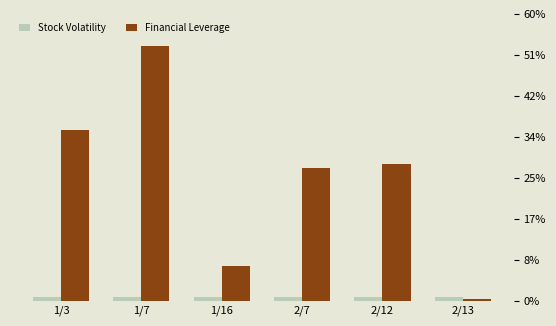

List the series in order of their peak value, lowest first.

Stock Volatility, Financial Leverage